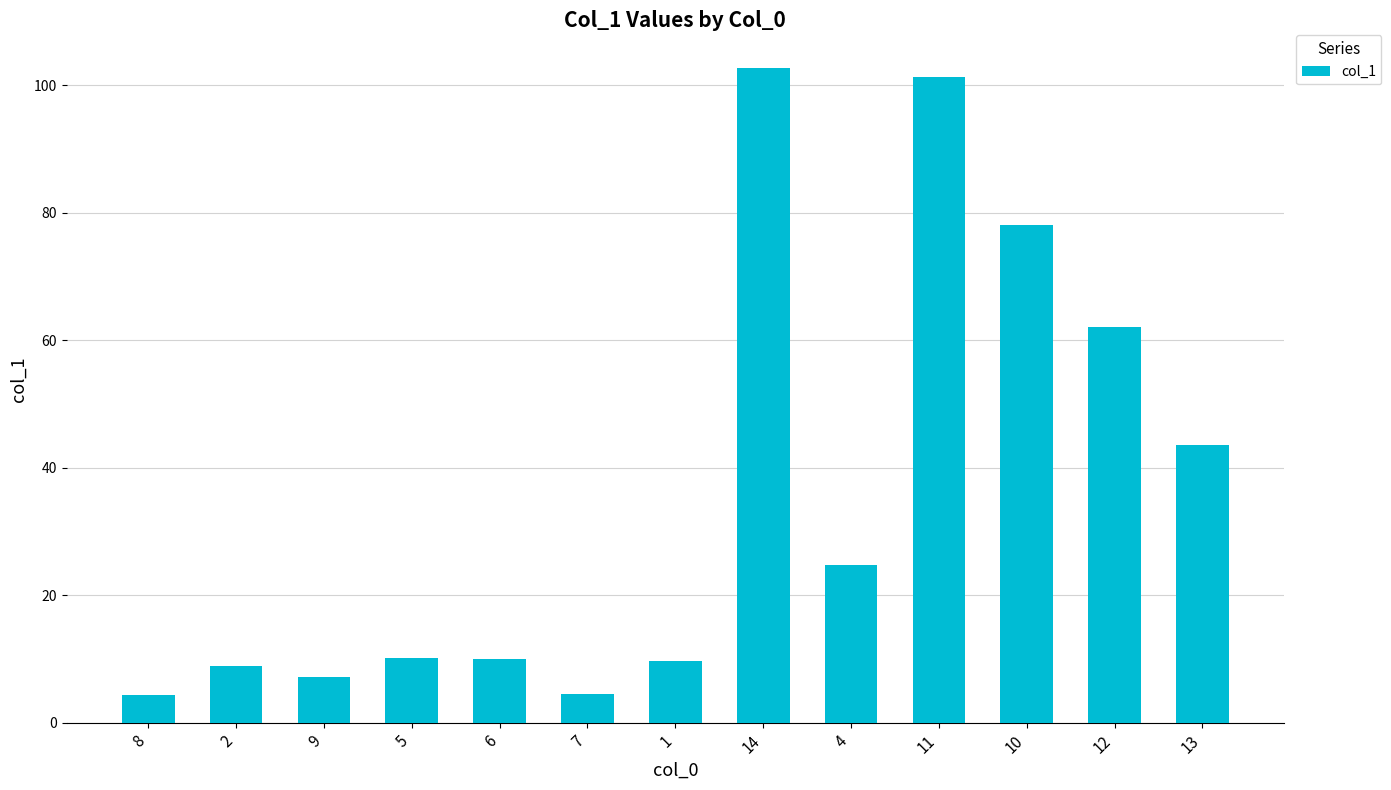

How many bars are there in total?

13